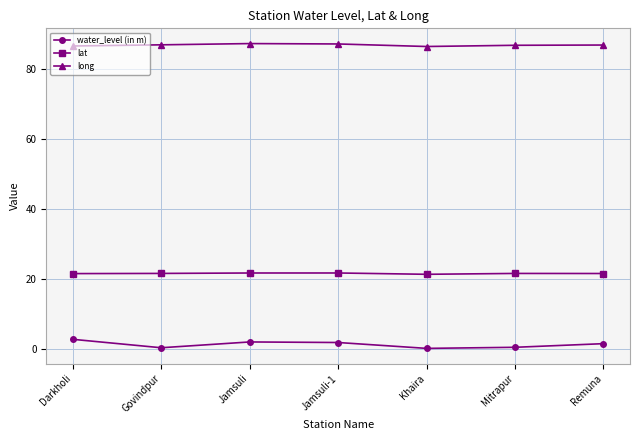

What is the spread (max minus min) of values at Remuna?

85.4